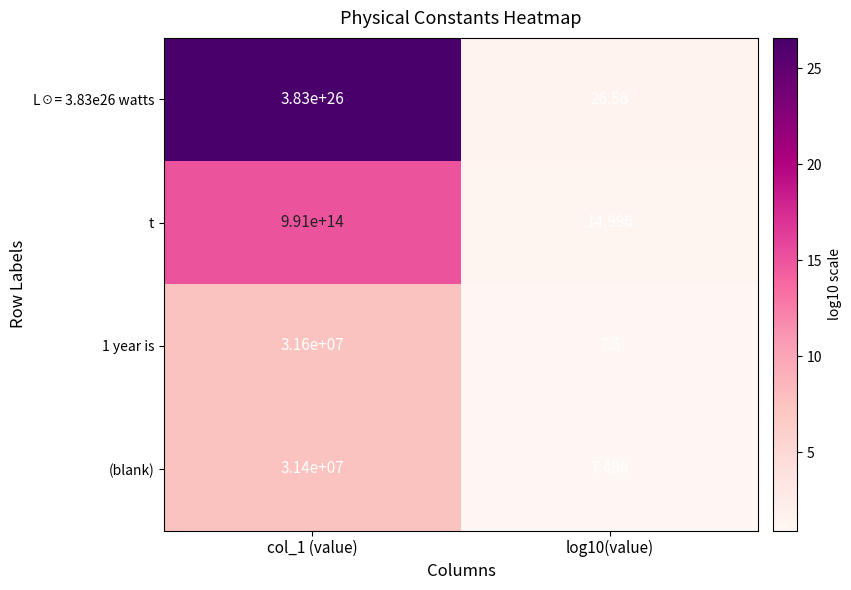

Is the value of (blank) at log10(value) greater than the value of t at col_1 (value)?

No